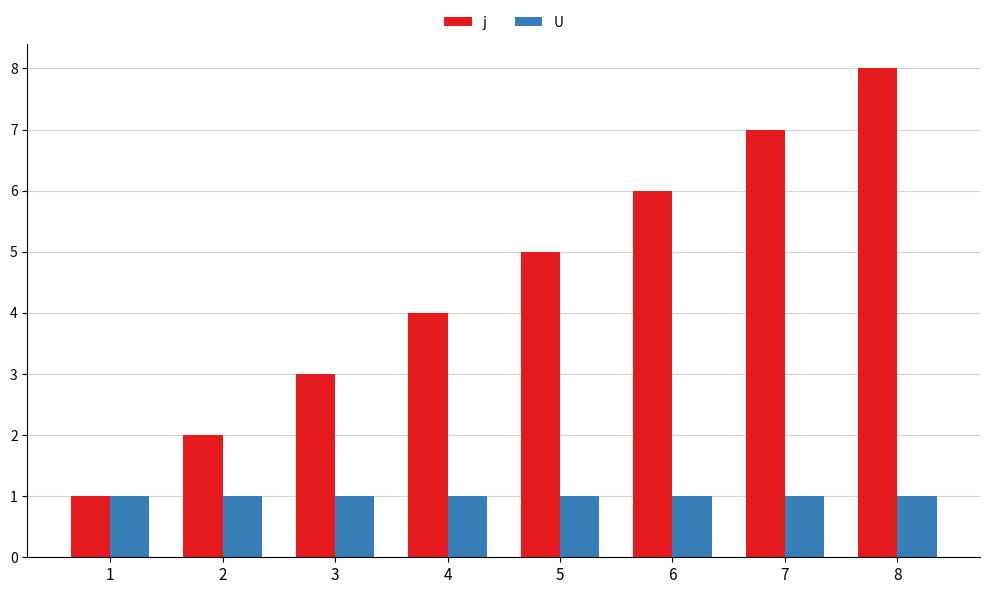

What is the greatest value displayed?

8